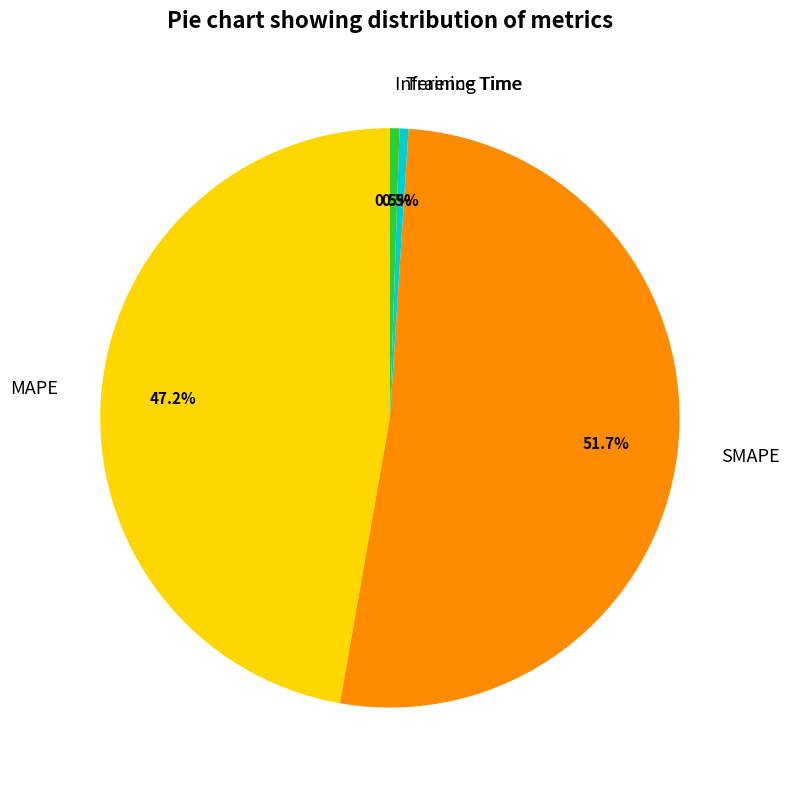

Count the number of slices in the pie.

4